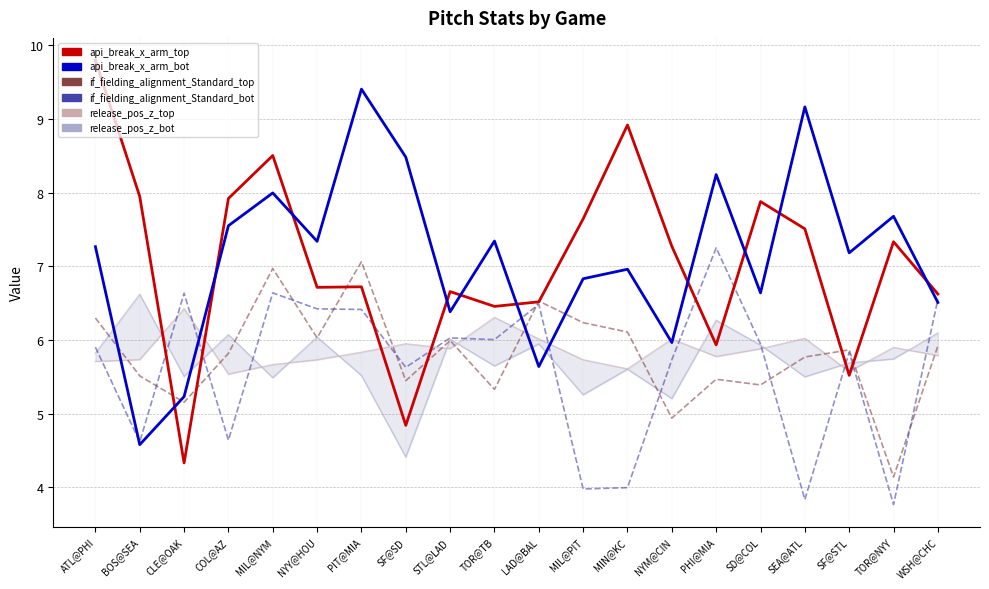

What position from the left is TOR@NYY?

19